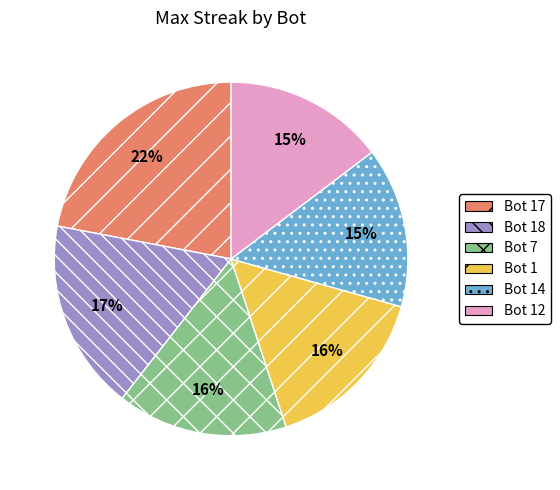

Is it true that Bot 17 is 13% of the pie?

False